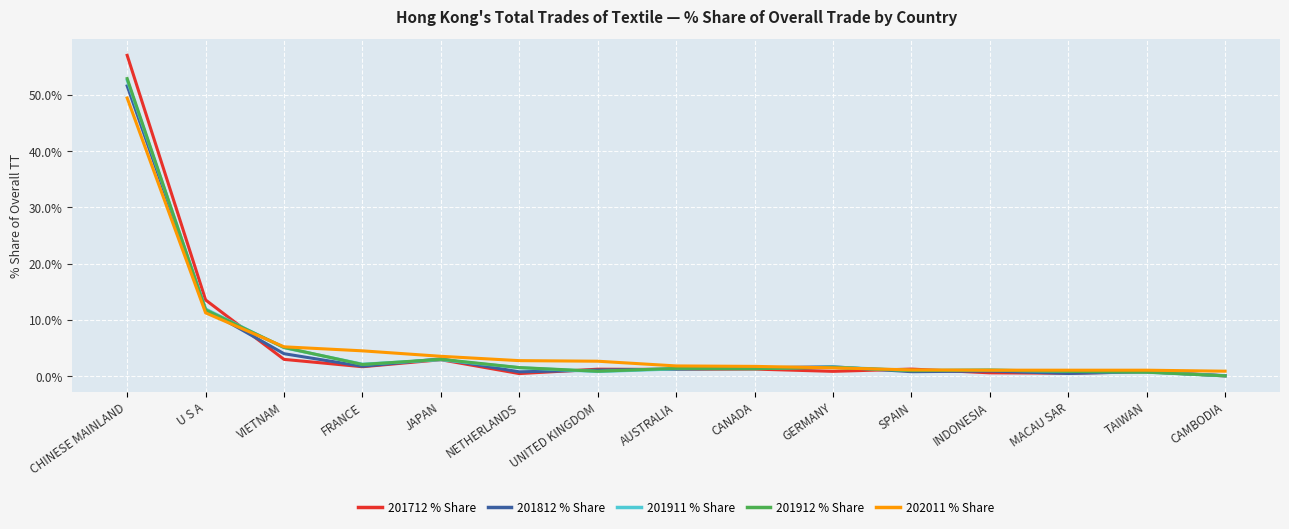

Where does the 201911 % Share series first go above 1?

CHINESE MAINLAND